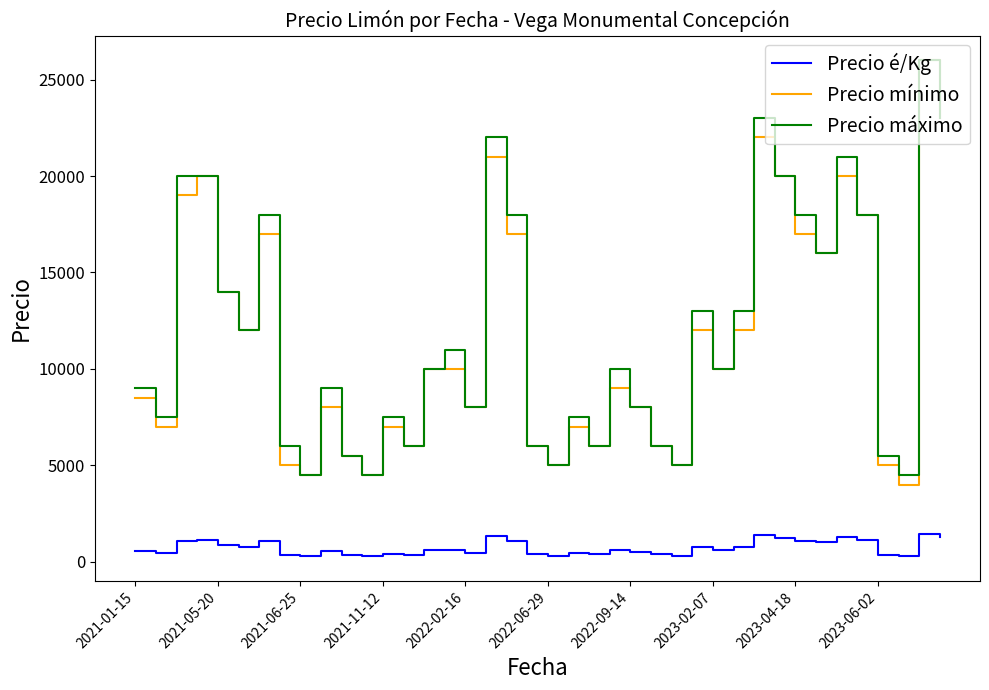

Which series has the largest range (max minus min)?

Precio mínimo